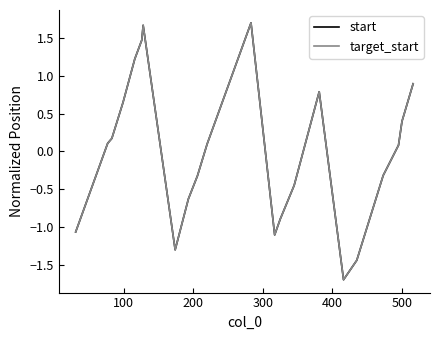

What is the minimum value for target_start?

-1.7